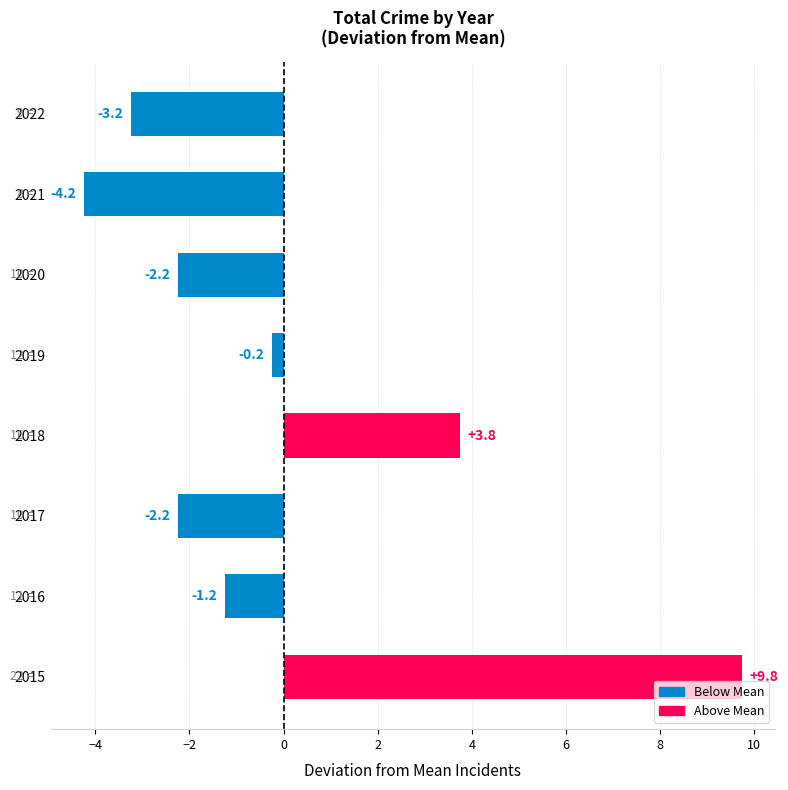

Reading bottom to top, extract all data points from this chart.

9.8	-1.2	-2.2	3.8	-0.2	-2.2	-4.2	-3.2